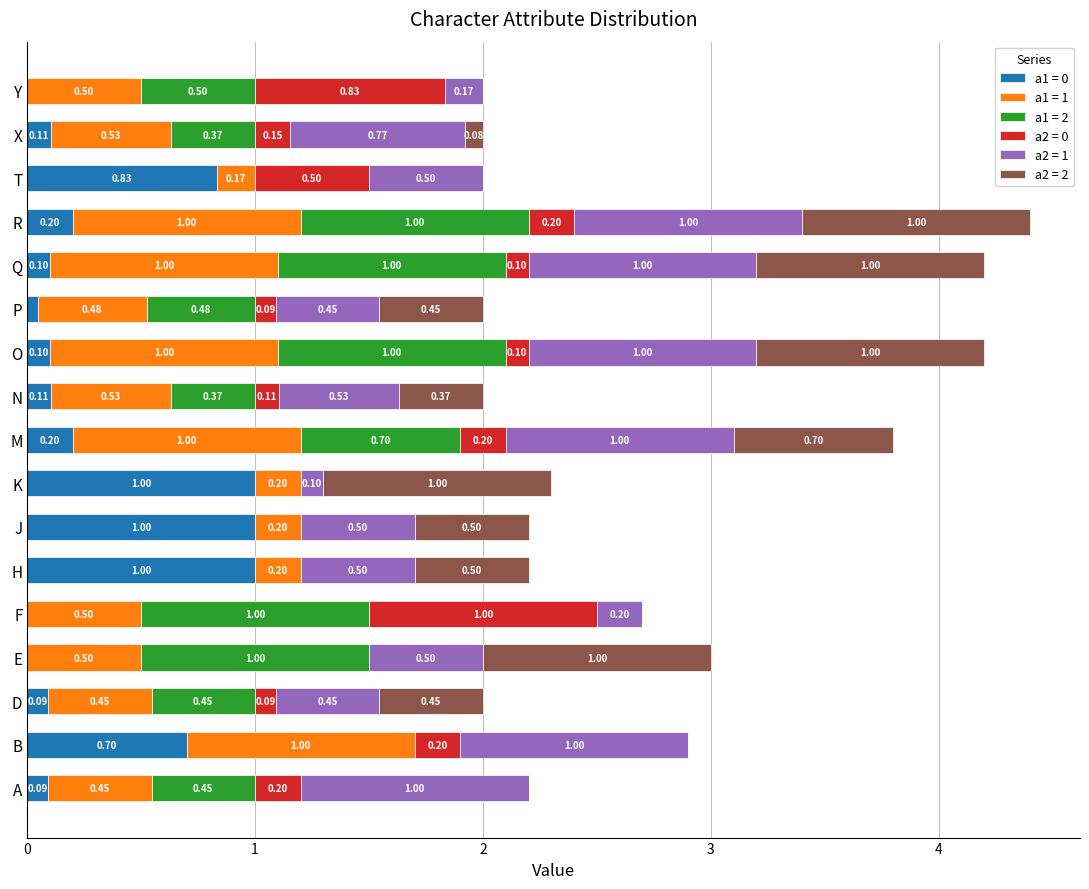

What is the sum of all a1 = 0 values?

5.6